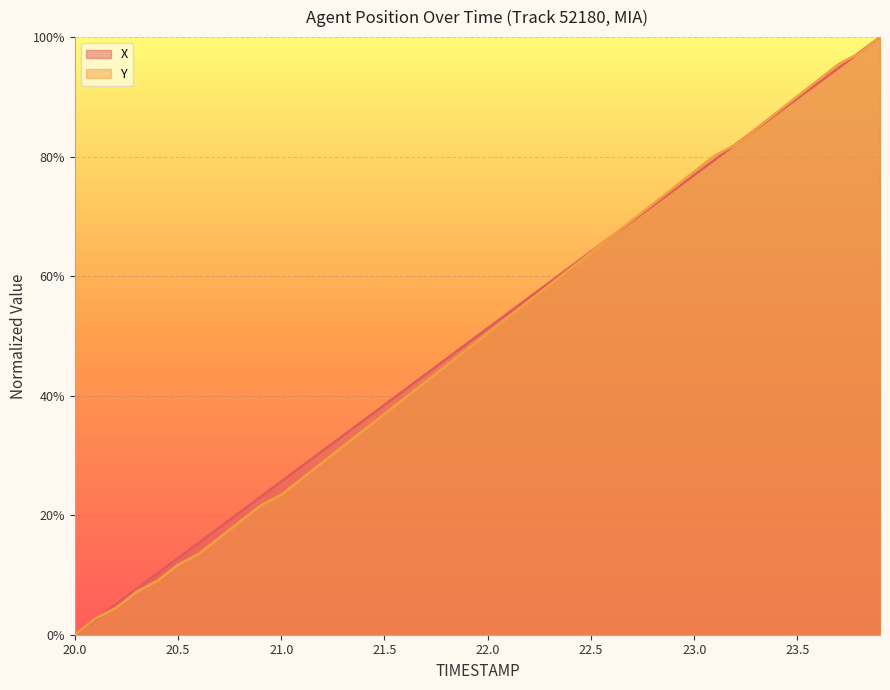

Does the chart display data point markers on the line(s)?

No